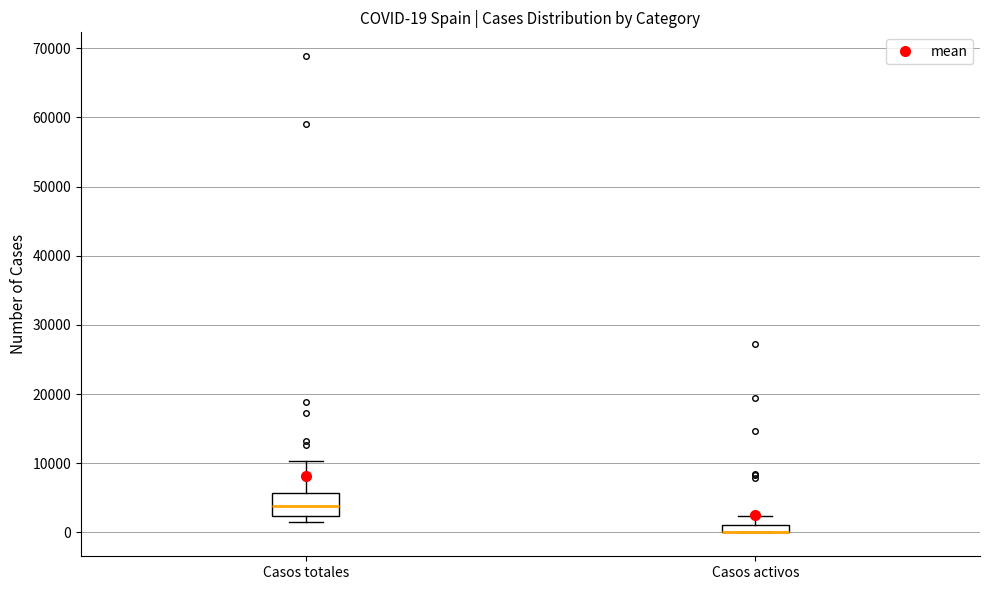

Comparing the boxes themselves (not the whiskers), which one is the tallest?

Casos totales